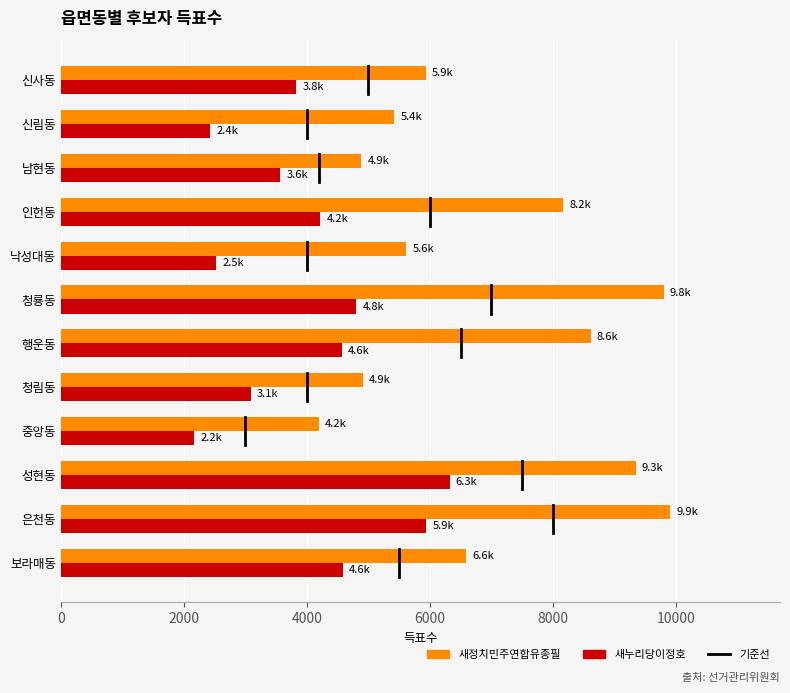

What is the average value of the 새정치민주연합유종필 series?

6951